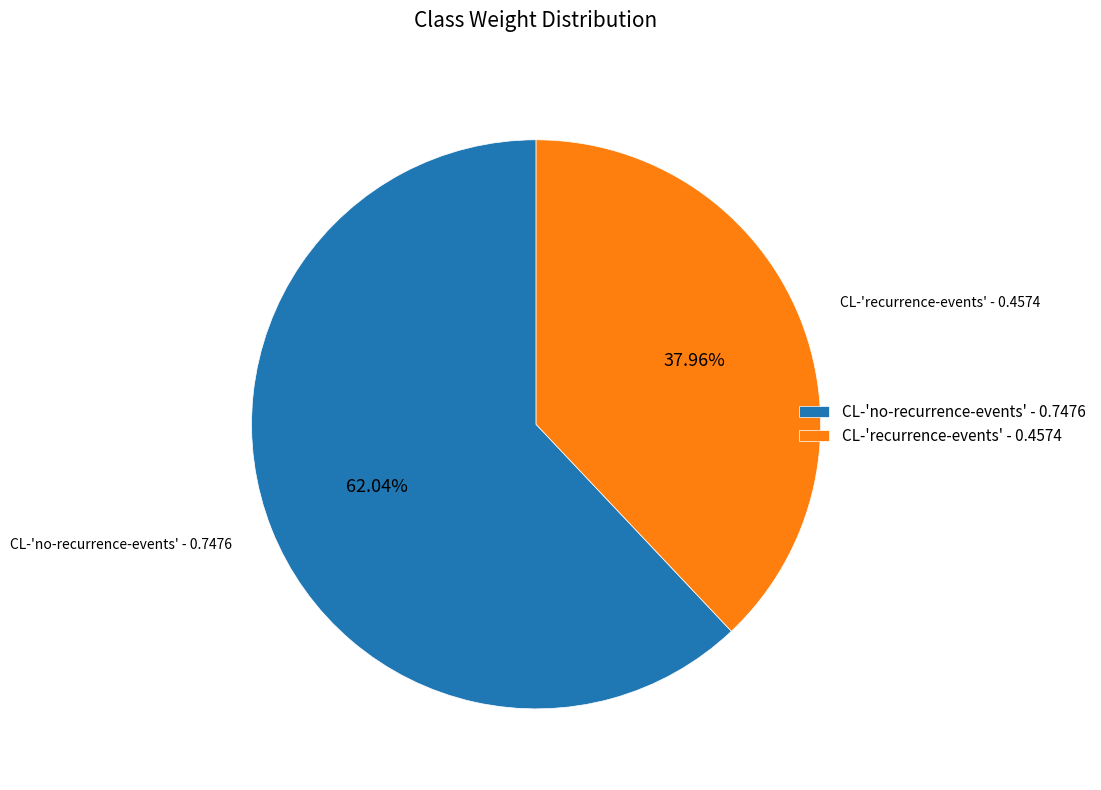

Combined, what portion of the pie is CL-'recurrence-events' and CL-'no-recurrence-events'?

100.0%